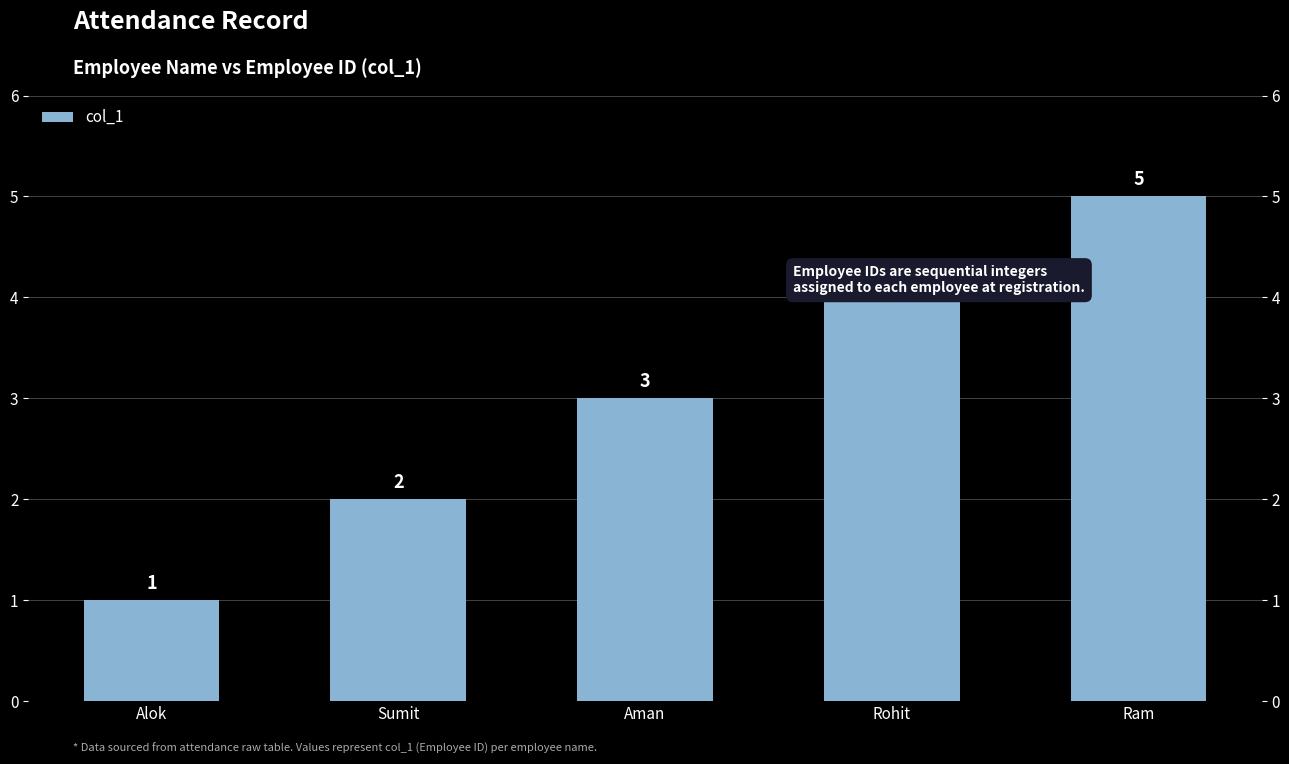

Which label corresponds to the smallest value in the chart?

Alok